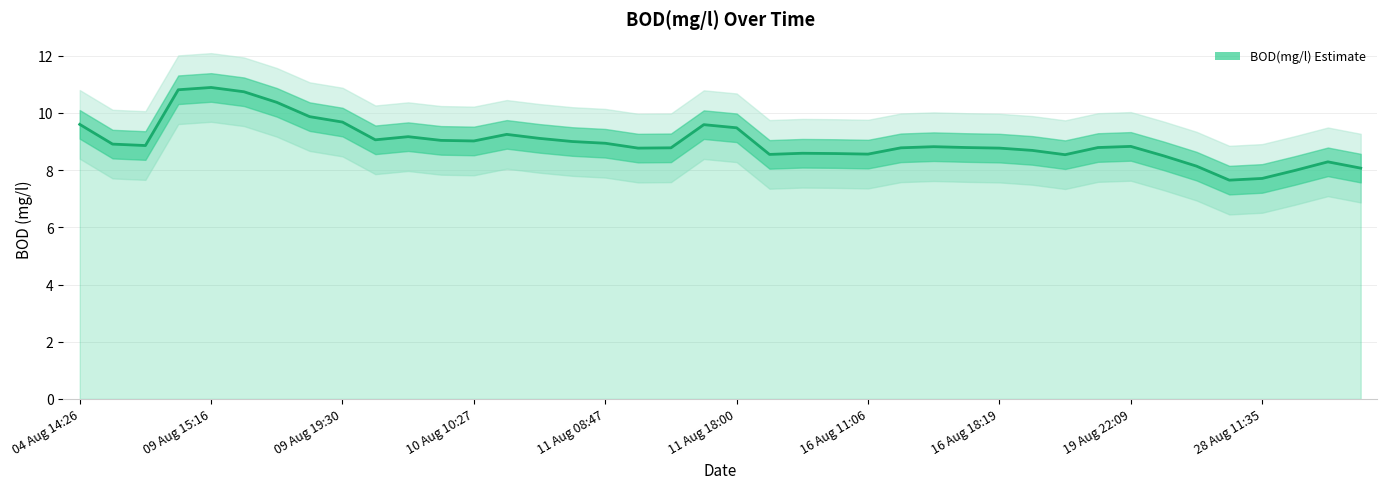

Reading left to right, what are all the values shown in this chart?

9.6	8.9	8.9	10.8	10.9	10.7	10.4	9.9	9.7	9.1	9.2	9.0	9.0	9.2	9.1	9.0	8.9	8.8	8.8	9.6	9.5	8.6	8.6	8.6	8.6	8.8	8.8	8.8	8.8	8.7	8.5	8.8	8.8	8.5	8.1	7.7	7.7	8.0	8.3	8.1